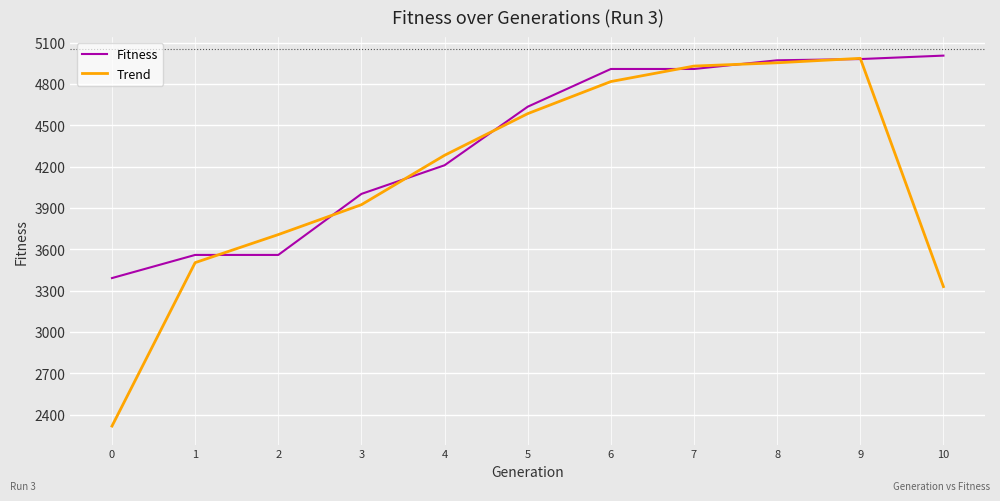

Between 1 and 3, which series saw the biggest shift?

Fitness